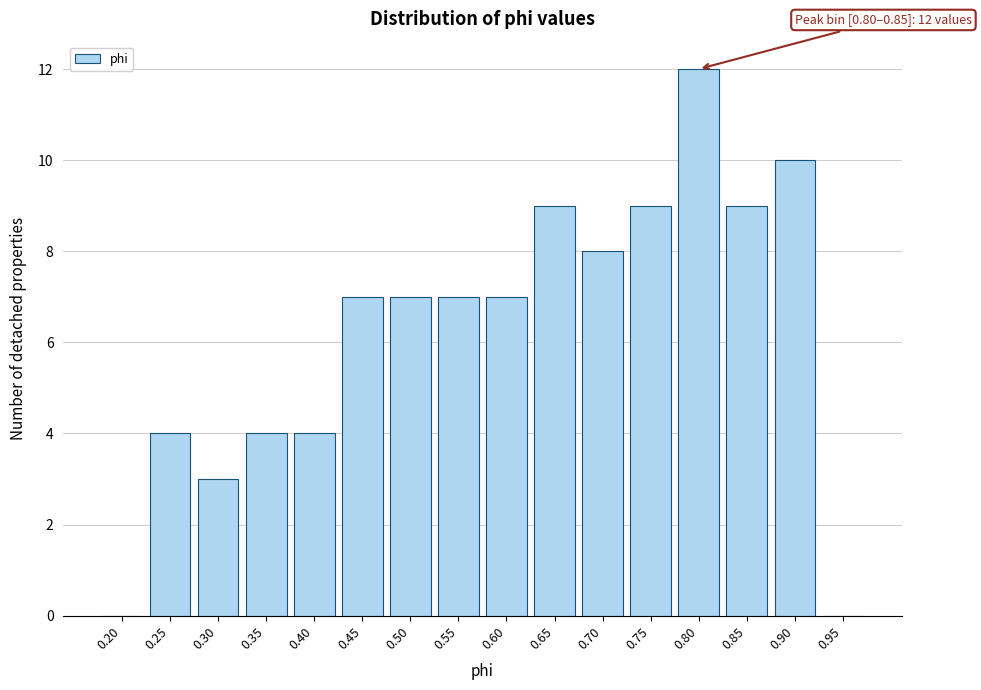

Reading left to right, extract all data points from this chart.

0.20=0	0.25=4	0.30=3	0.35=4	0.40=4	0.45=7	0.50=7	0.55=7	0.60=7	0.65=9	0.70=8	0.75=9	0.80=12	0.85=9	0.90=10	0.95=0